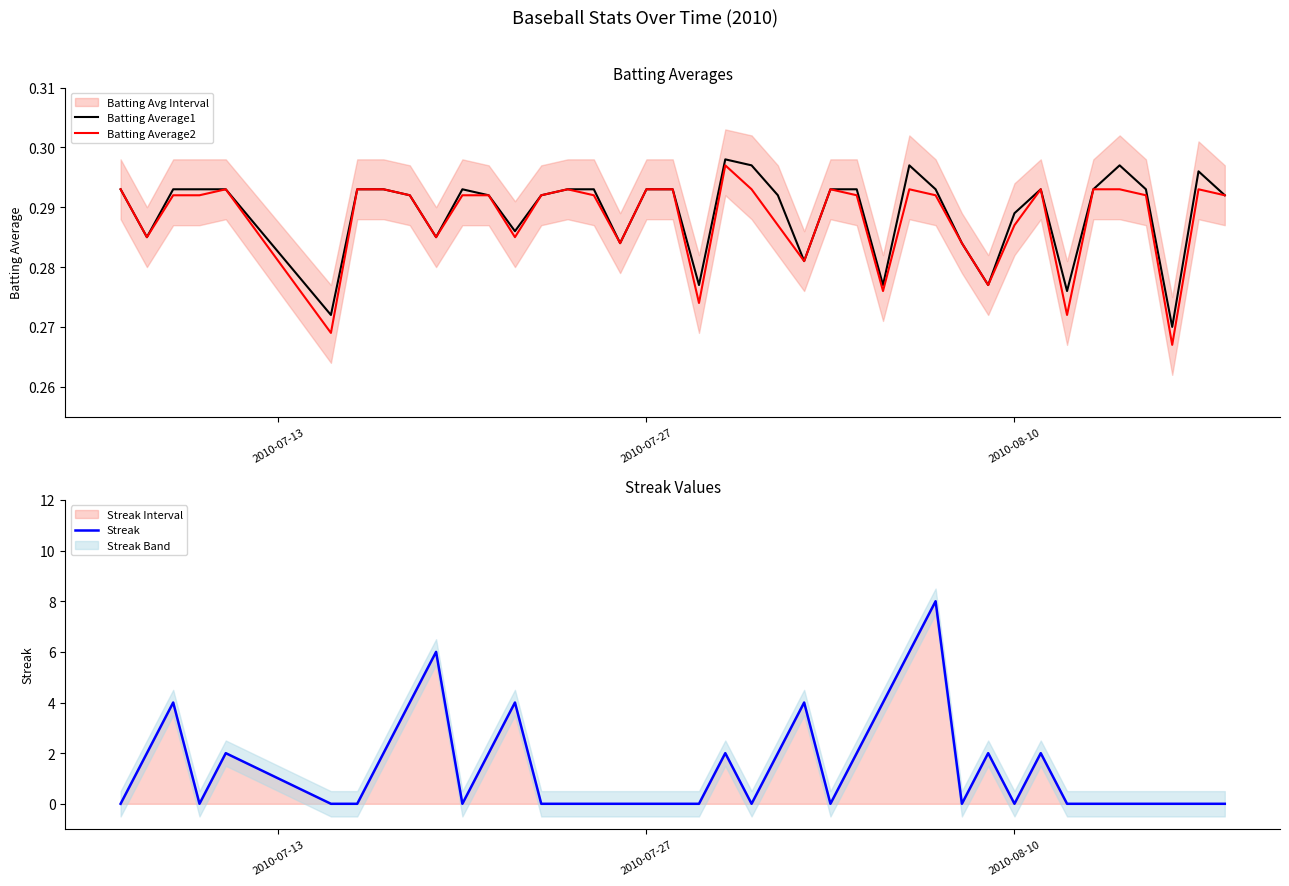

True or false: Batting Average2 and Batting Average1 intersect in this chart.

False